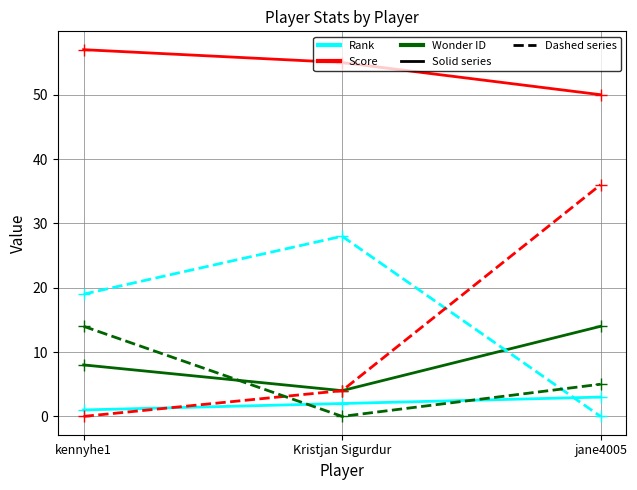

What is the difference between the highest and lowest values at Kristjan Sigurdur?

55